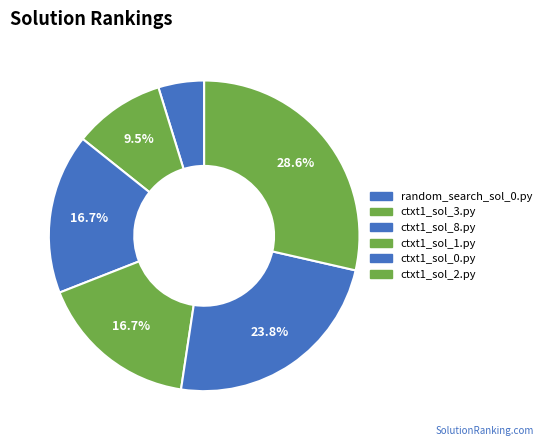

True or false: ctxt1_sol_0.py accounts for 24% of the total.

True